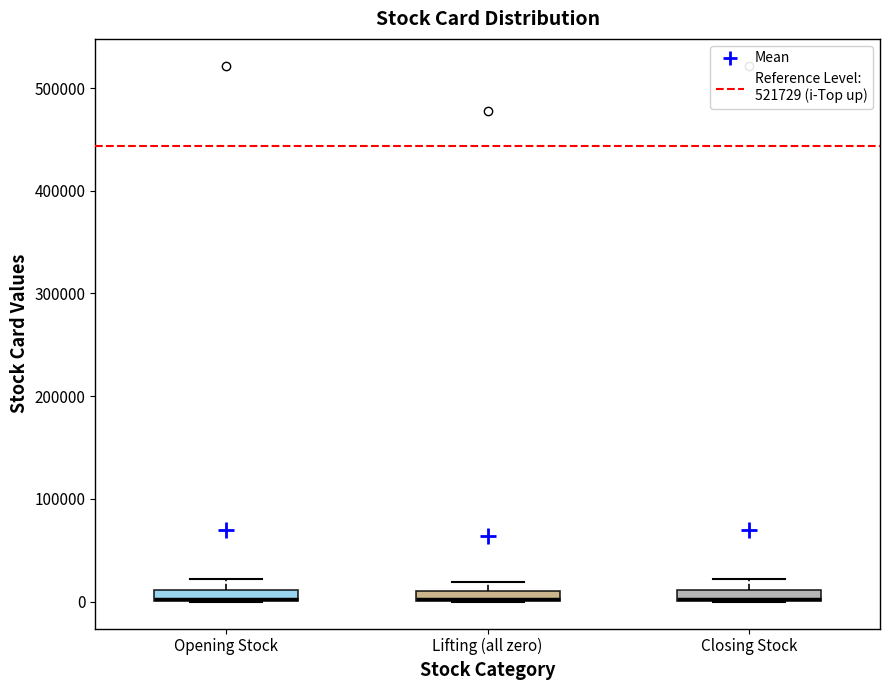

Where is the upper edge of the box for Closing Stock on the y-axis? The values are not printed on the chart, so give them approximately, as read against the axis.

10000